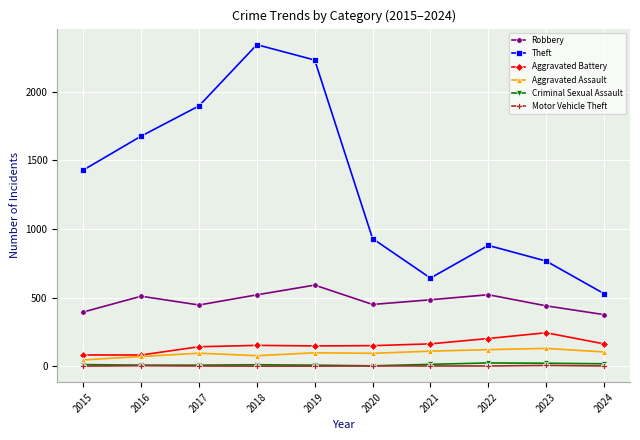

Is it true that Theft equals 3585 at 2019?

False